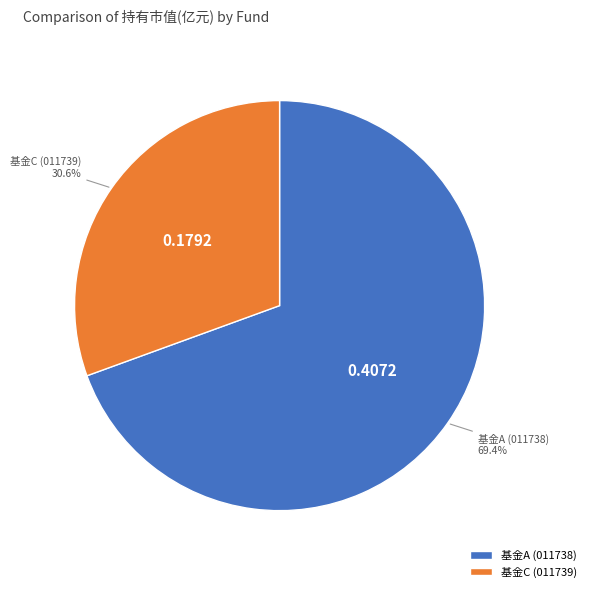

Rank the categories by value from lowest to highest.

基金C (011739), 基金A (011738)